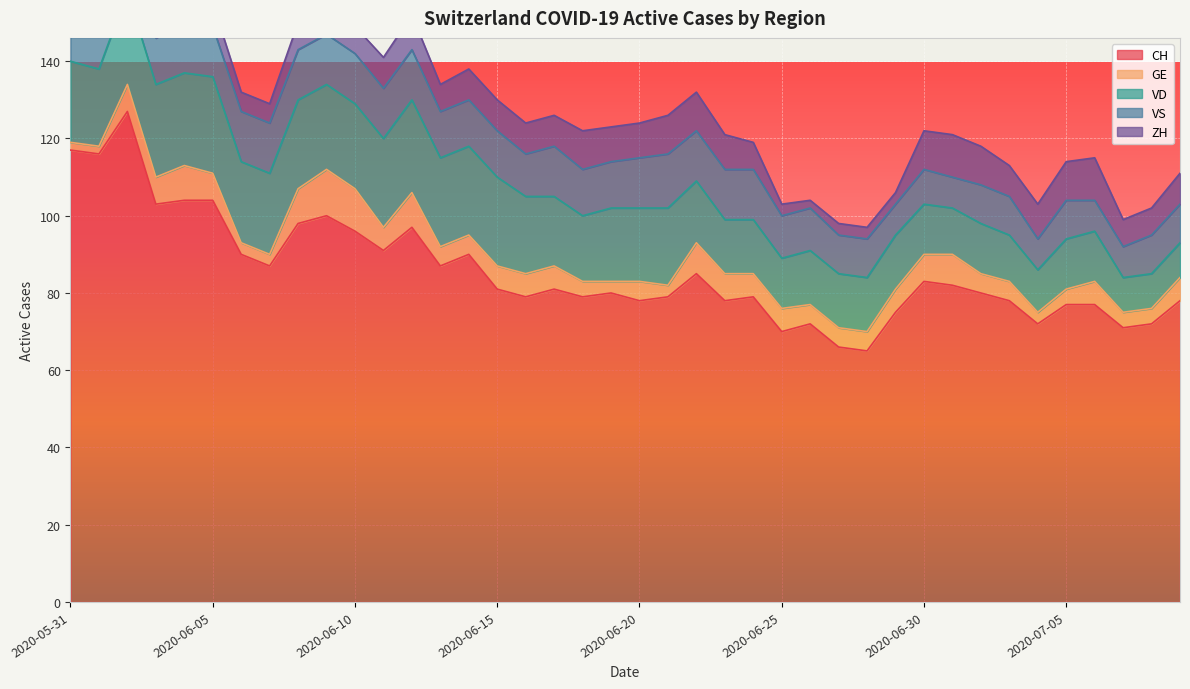

What is the difference between the highest and lowest values at 2020-06-10?

89